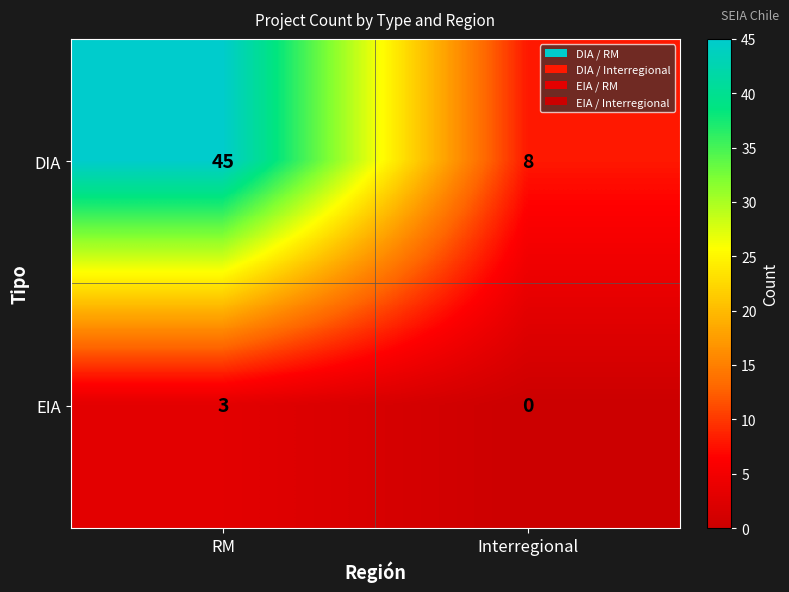

What is the total value across all series at RM?

48